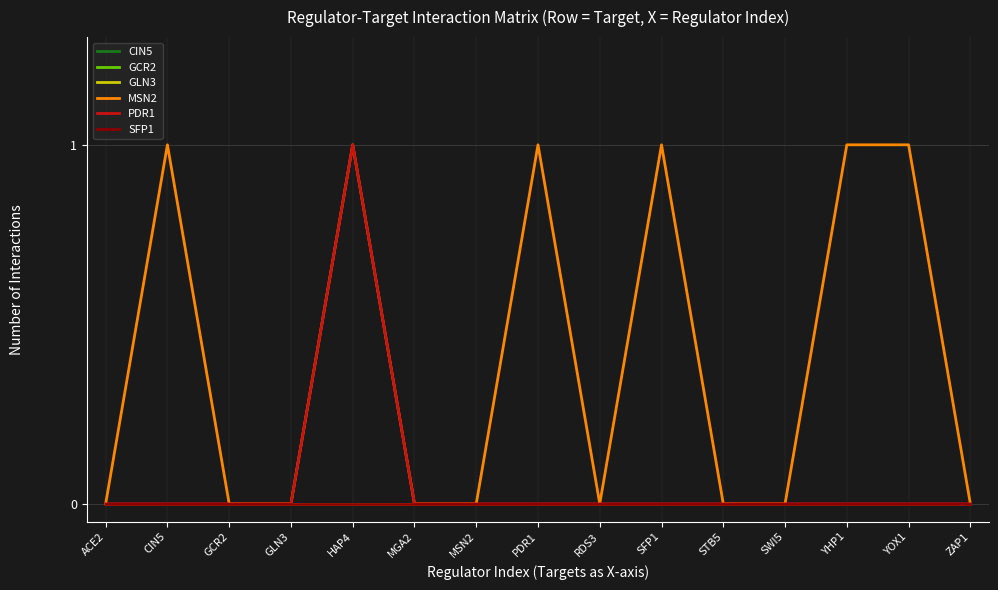

True or false: GLN3 and CIN5 cross at least once.

False